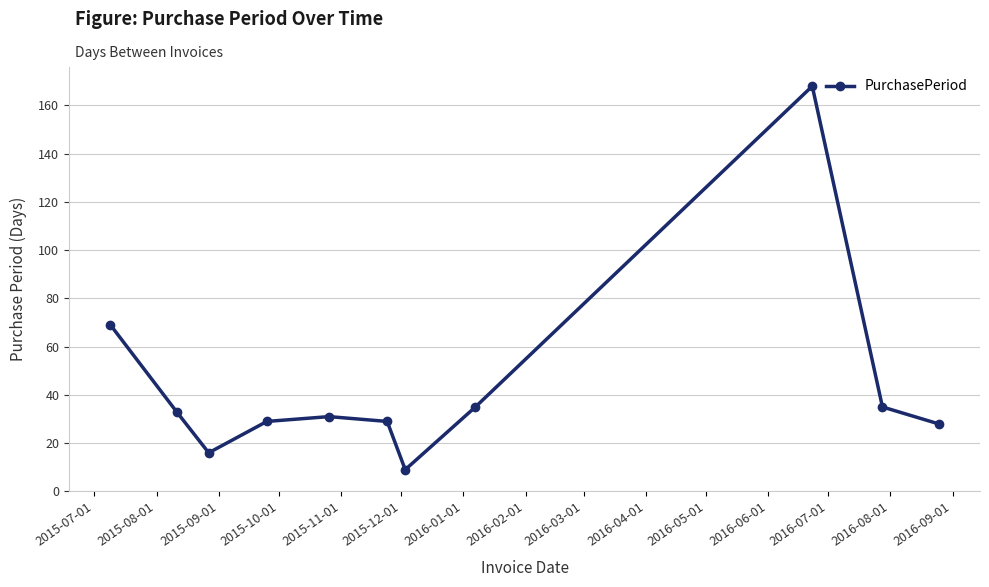

What is the difference between the second highest and minimum values?

60